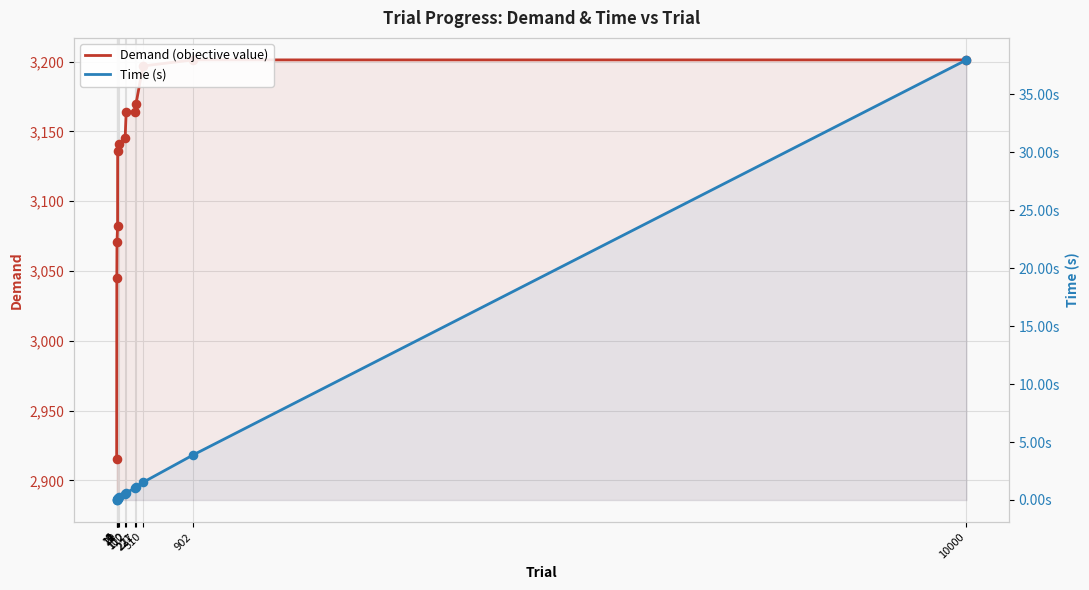

What is the total value across all series at 902?

3205.1